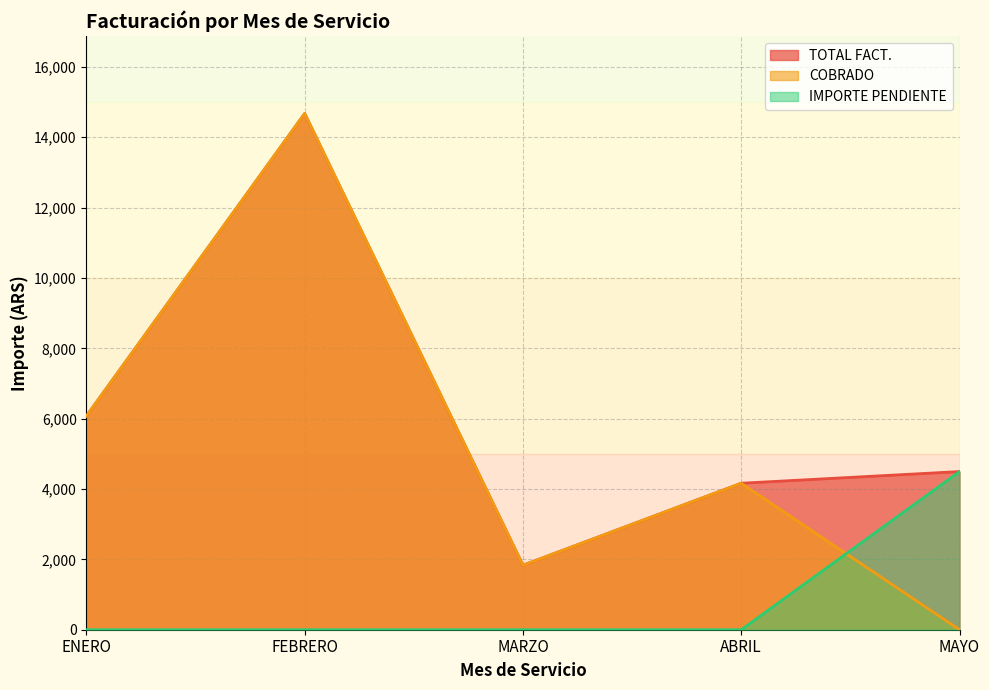

The TOTAL FACT. series shows 6076.7 at ENERO. True or false?

True